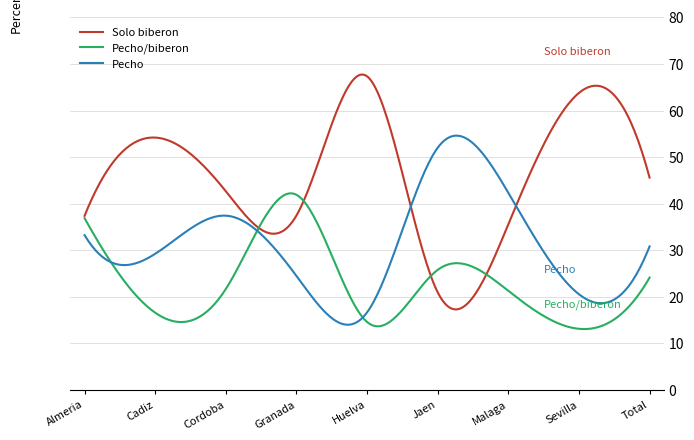

Is this an area chart (filled region under the line)?

No